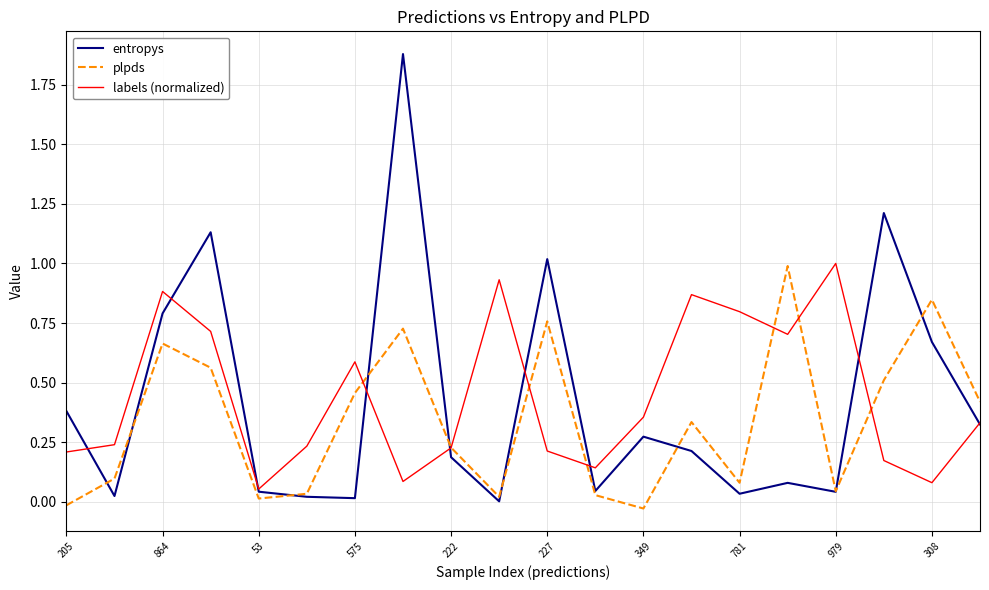

What is the highest value of the plpds series?

1.0